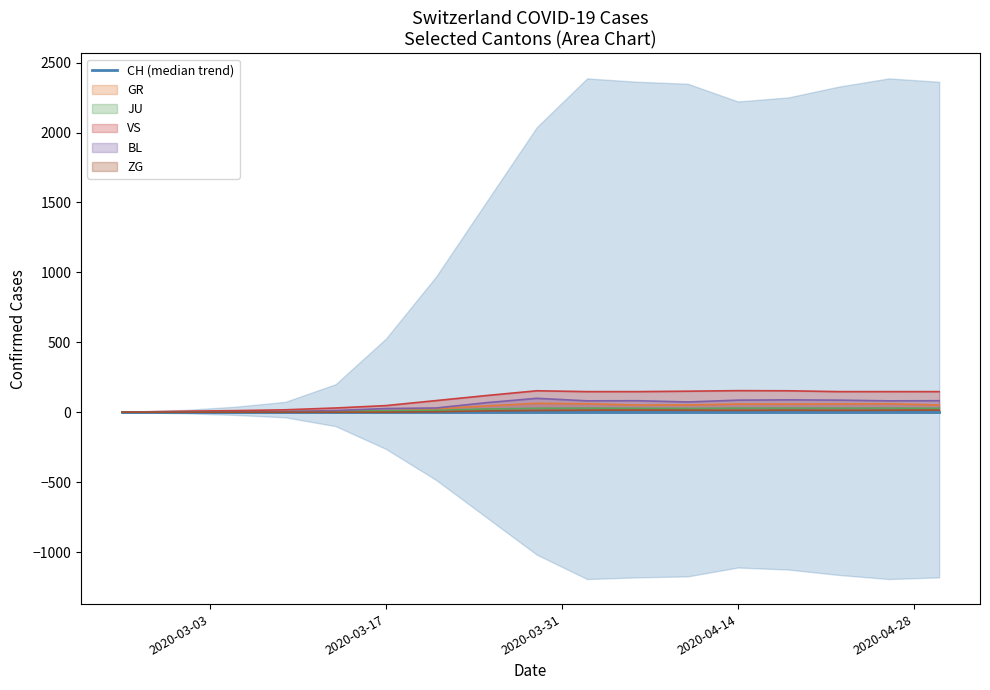

True or false: VS has more than 2 points higher than both neighbors.

True